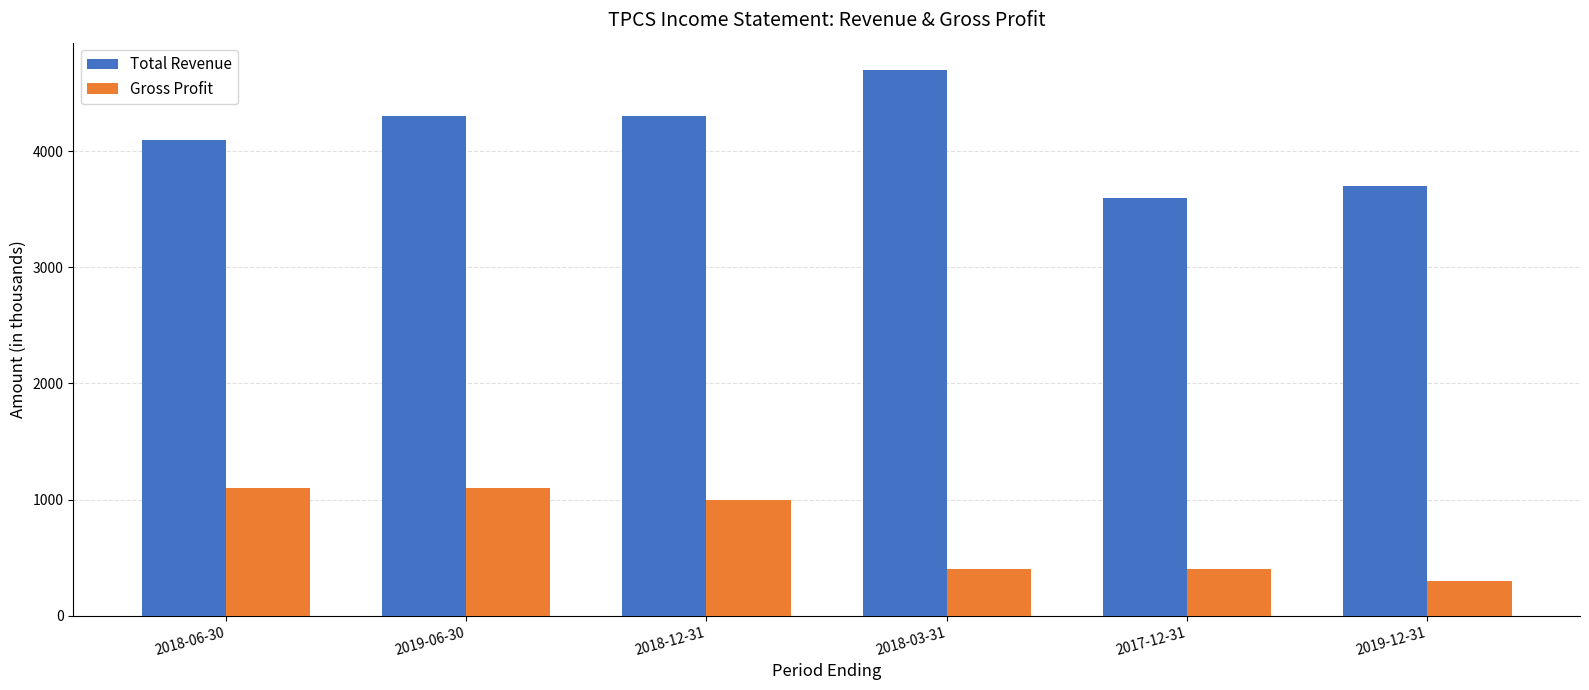

What is the average value of the Gross Profit series?

717